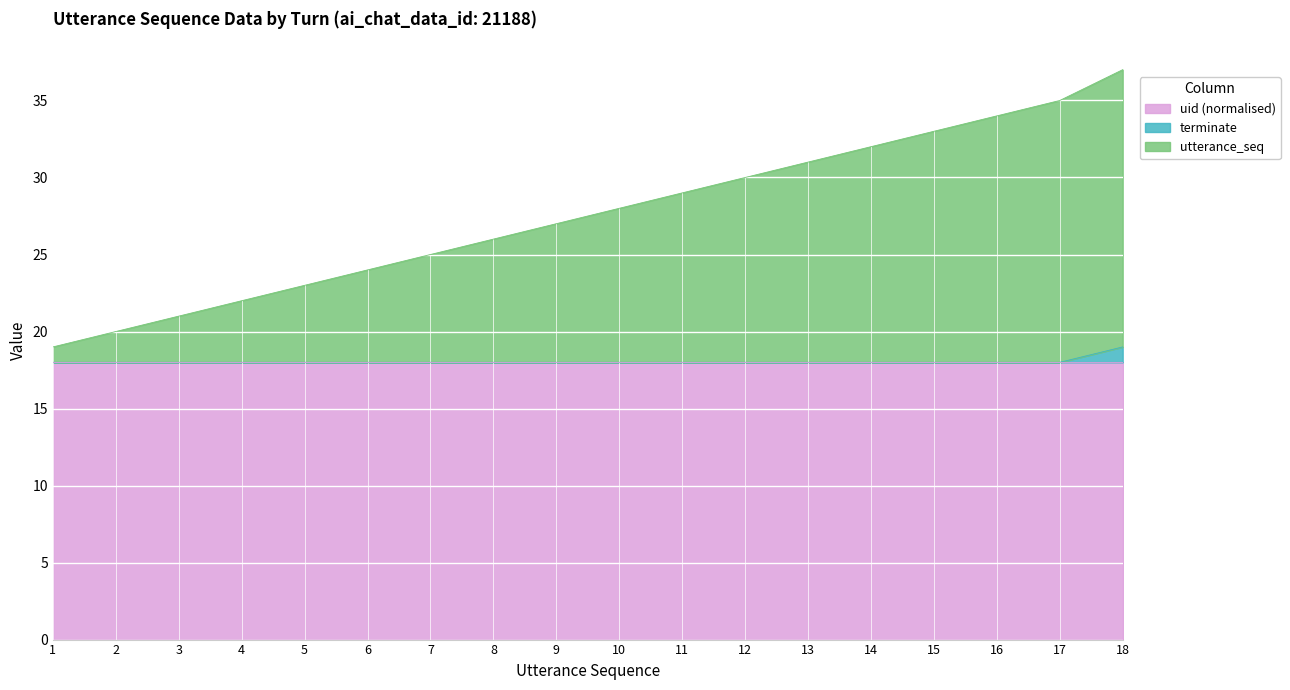

Which series has the widest spread of values?

utterance_seq